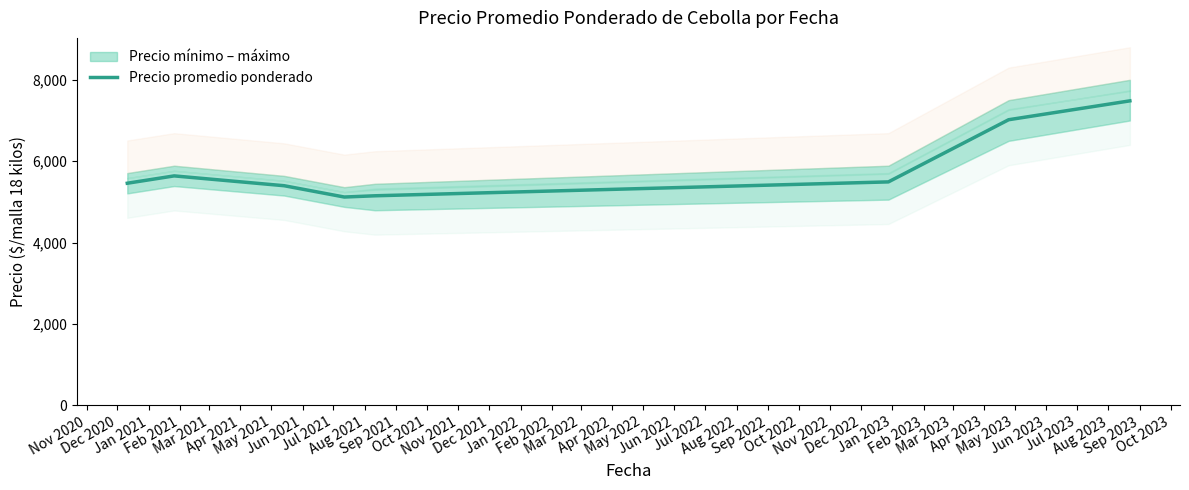

How many data points are less than 5491?

4